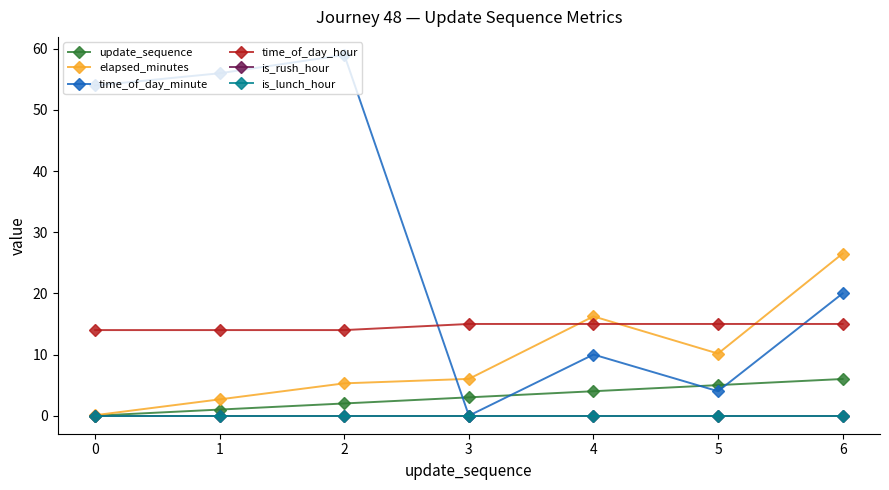

Reading left to right, extract all data points from this chart.

update_sequence: 0=0.0	1=1.0	2=2.0	3=3.0	4=4.0	5=5.0	6=6.0
elapsed_minutes: 0=0.1	1=2.7	2=5.3	3=6.0	4=16.2	5=10.2	6=26.5
time_of_day_minute: 0=54.0	1=56.0	2=59.0	3=0.0	4=10.0	5=4.0	6=20.0
time_of_day_hour: 0=14.0	1=14.0	2=14.0	3=15.0	4=15.0	5=15.0	6=15.0
is_rush_hour: 0=0.0	1=0.0	2=0.0	3=0.0	4=0.0	5=0.0	6=0.0
is_lunch_hour: 0=0.0	1=0.0	2=0.0	3=0.0	4=0.0	5=0.0	6=0.0